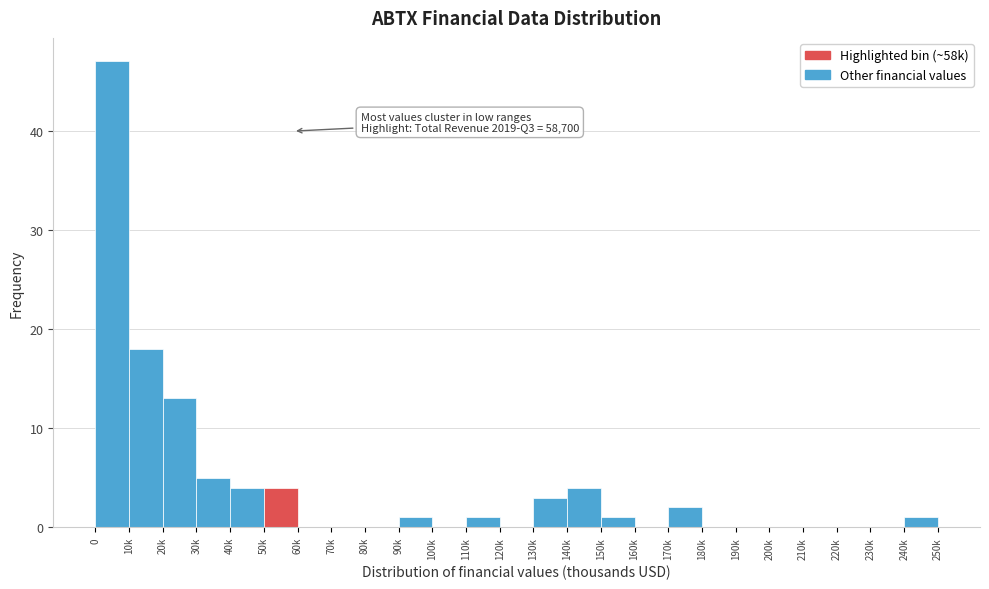

Reading right to left, extract all data points from this chart.

240k=1	230k=0	220k=0	210k=0	200k=0	190k=0	180k=0	170k=2	160k=0	150k=1	140k=4	130k=3	120k=0	110k=1	100k=0	90k=1	80k=0	70k=0	60k=0	50k=4	40k=4	30k=5	20k=13	10k=18	0=47